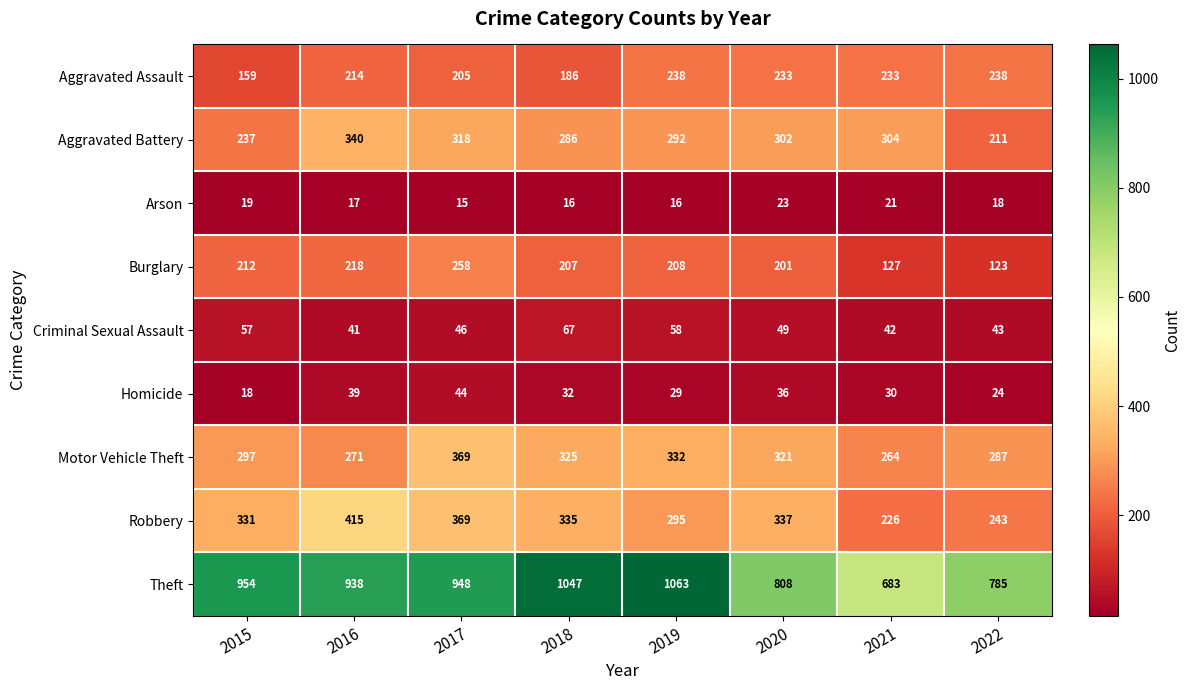

At which label is Robbery closest to 320?

2015